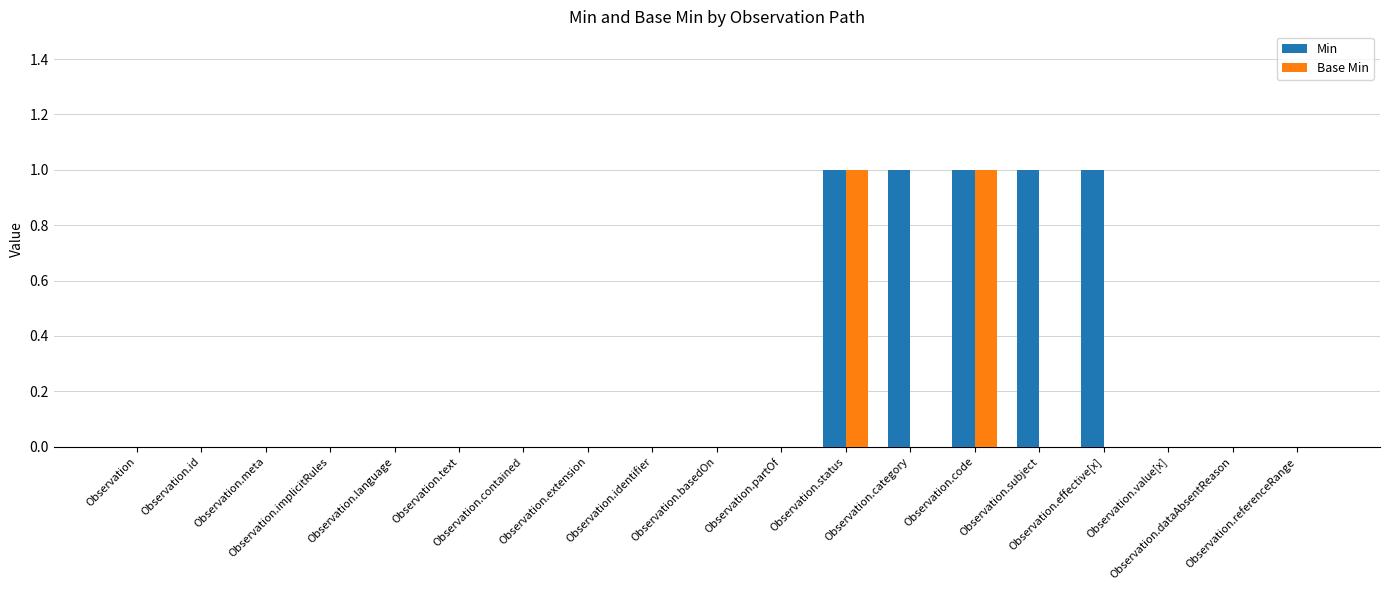

What is the difference between the Min values at Observation.subject and Observation.dataAbsentReason?

1